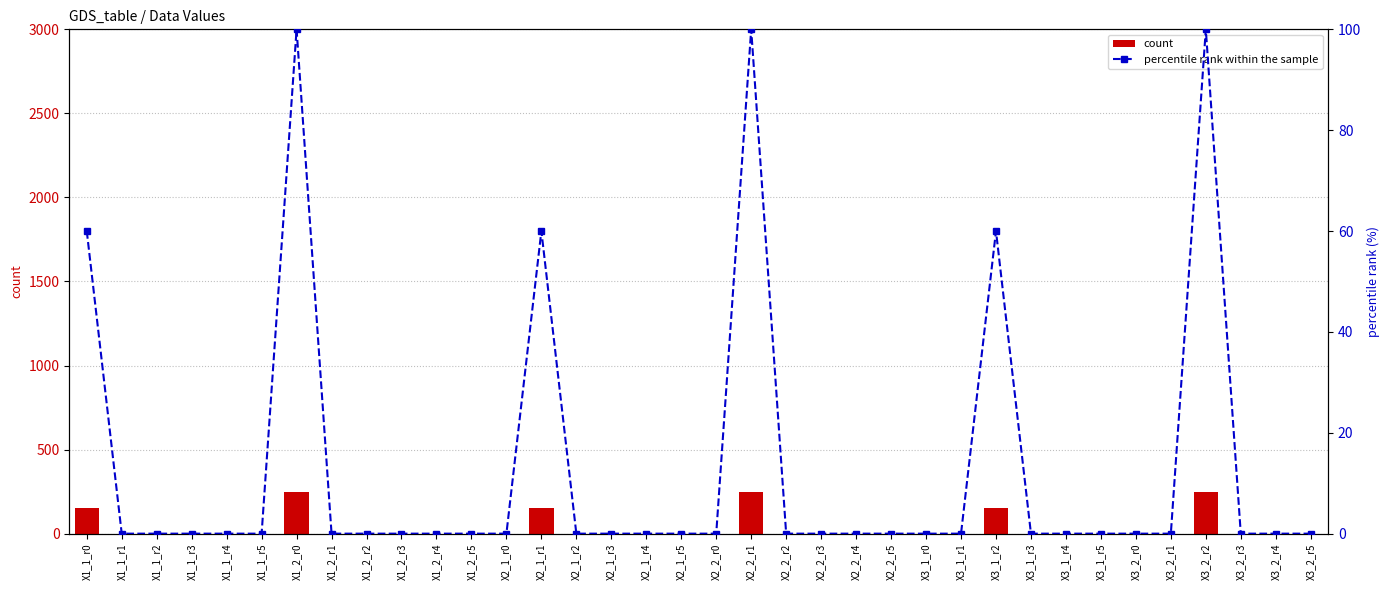

Which series has the largest total across all categories?

count